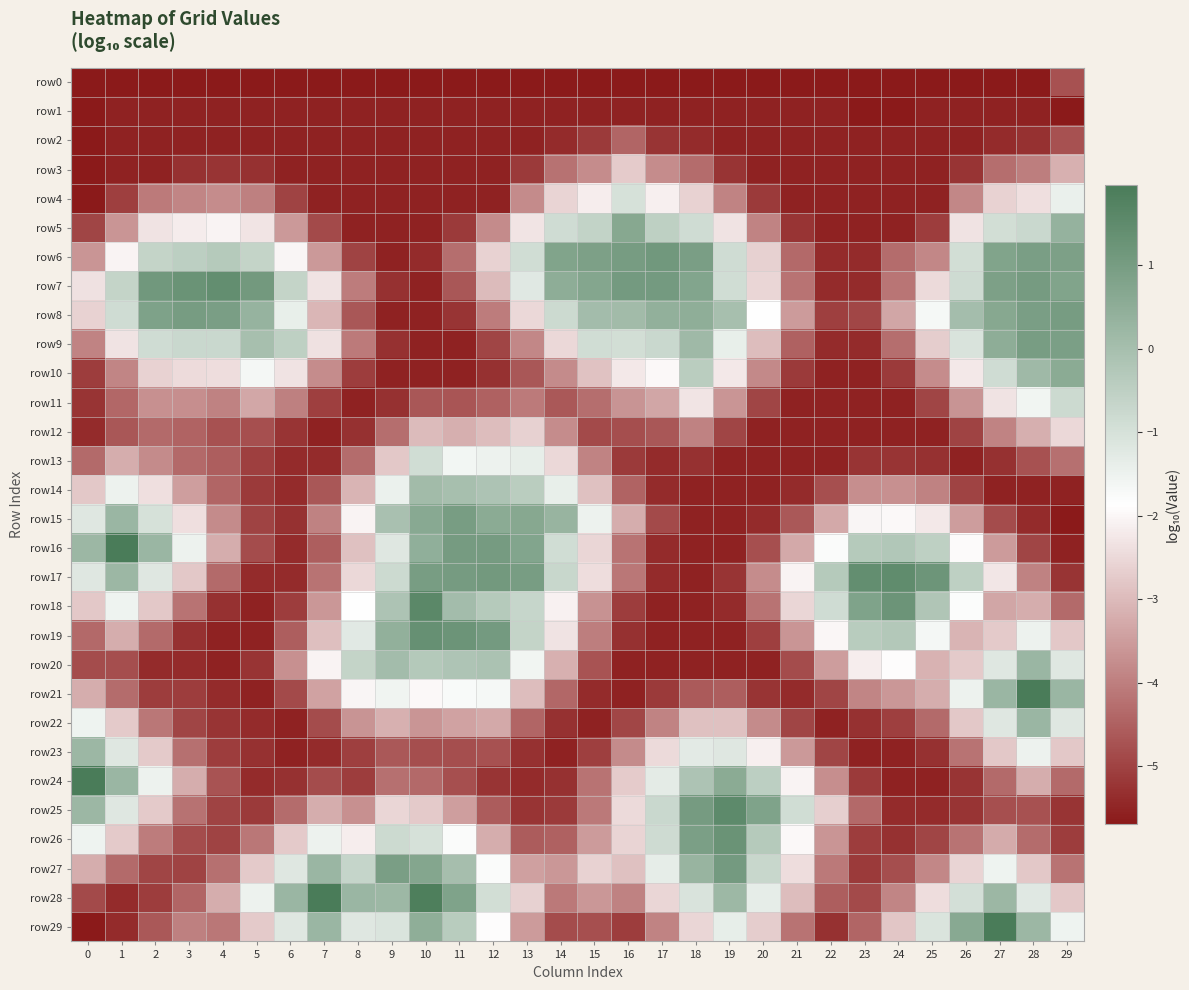

Reading left to right, what are all the values shown in this chart?

row0: 0=-5.7	1=-5.7	2=-5.7	3=-5.7	4=-5.7	5=-5.7	6=-5.7	7=-5.7	8=-5.7	9=-5.7	10=-5.7	11=-5.7	12=-5.7	13=-5.7	14=-5.7	15=-5.7	16=-5.7	17=-5.7	18=-5.7	19=-5.7	20=-5.7	21=-5.7	22=-5.7	23=-5.7	24=-5.7	25=-5.7	26=-5.7	27=-5.7	28=-5.7	29=-4.8
row1: 0=-5.7	1=-5.5	2=-5.5	3=-5.5	4=-5.5	5=-5.5	6=-5.5	7=-5.5	8=-5.5	9=-5.5	10=-5.5	11=-5.5	12=-5.5	13=-5.5	14=-5.5	15=-5.5	16=-5.5	17=-5.5	18=-5.5	19=-5.5	20=-5.5	21=-5.5	22=-5.5	23=-5.7	24=-5.7	25=-5.5	26=-5.5	27=-5.5	28=-5.5	29=-5.7
row2: 0=-5.7	1=-5.5	2=-5.5	3=-5.5	4=-5.5	5=-5.5	6=-5.5	7=-5.5	8=-5.5	9=-5.5	10=-5.5	11=-5.5	12=-5.5	13=-5.5	14=-5.4	15=-5.2	16=-4.4	17=-5.2	18=-5.4	19=-5.5	20=-5.5	21=-5.5	22=-5.5	23=-5.5	24=-5.5	25=-5.5	26=-5.5	27=-5.4	28=-5.3	29=-4.8
row3: 0=-5.7	1=-5.5	2=-5.5	3=-5.3	4=-5.2	5=-5.3	6=-5.5	7=-5.5	8=-5.5	9=-5.5	10=-5.5	11=-5.5	12=-5.5	13=-5.2	14=-4.2	15=-3.8	16=-2.7	17=-3.8	18=-4.3	19=-5.2	20=-5.5	21=-5.5	22=-5.5	23=-5.5	24=-5.5	25=-5.5	26=-5.2	27=-4.3	28=-4.0	29=-3.2
row4: 0=-5.7	1=-5.0	2=-4.1	3=-3.9	4=-3.8	5=-4.0	6=-5.0	7=-5.5	8=-5.5	9=-5.5	10=-5.5	11=-5.5	12=-5.5	13=-3.8	14=-2.6	15=-2.2	16=-1.0	17=-2.1	18=-2.6	19=-3.9	20=-5.2	21=-5.5	22=-5.5	23=-5.5	24=-5.5	25=-5.5	26=-3.9	27=-2.6	28=-2.4	29=-1.4
row5: 0=-5.0	1=-3.6	2=-2.3	3=-2.2	4=-2.1	5=-2.3	6=-3.5	7=-4.9	8=-5.5	9=-5.5	10=-5.5	11=-5.2	12=-3.8	13=-2.3	14=-0.9	15=-0.6	16=0.7	17=-0.5	18=-0.9	19=-2.3	20=-3.9	21=-5.2	22=-5.5	23=-5.5	24=-5.5	25=-5.1	26=-2.3	27=-0.9	28=-0.7	29=0.3
row6: 0=-3.6	1=-2.1	2=-0.6	3=-0.5	4=-0.3	5=-0.6	6=-2.0	7=-3.6	8=-5.0	9=-5.5	10=-5.4	11=-4.3	12=-2.6	13=-0.9	14=0.8	15=0.9	16=1.0	17=1.1	18=0.9	19=-0.9	20=-2.6	21=-4.4	22=-5.4	23=-5.4	24=-4.3	25=-3.9	26=-0.9	27=0.8	28=0.9	29=0.9
row7: 0=-2.4	1=-0.6	2=1.1	3=1.2	4=1.4	5=1.1	6=-0.6	7=-2.3	8=-4.0	9=-5.3	10=-5.5	11=-4.7	12=-3.0	13=-1.2	14=0.5	15=0.7	16=1.1	17=1.1	18=0.8	19=-0.9	20=-2.6	21=-4.2	22=-5.4	23=-5.4	24=-4.1	25=-2.5	26=-0.8	27=0.9	28=1.0	29=0.8
row8: 0=-2.6	1=-0.9	2=0.9	3=1.0	4=0.9	5=0.3	6=-1.4	7=-3.1	8=-4.7	9=-5.5	10=-5.5	11=-5.2	12=-4.0	13=-2.5	14=-0.8	15=0.1	16=0.1	17=0.4	18=0.5	19=-0.0	20=-1.9	21=-3.5	22=-5.0	23=-4.9	24=-3.4	25=-1.7	26=0.0	27=0.7	28=0.9	29=1.0
row9: 0=-3.9	1=-2.3	2=-0.9	3=-0.7	4=-0.7	5=-0.0	6=-0.5	7=-2.4	8=-4.1	9=-5.3	10=-5.5	11=-5.5	12=-5.0	13=-3.9	14=-2.5	15=-0.9	16=-0.9	17=-0.8	18=0.1	19=-1.4	20=-3.0	21=-4.5	22=-5.4	23=-5.4	24=-4.3	25=-2.7	26=-1.1	27=0.5	28=1.0	29=0.9
row10: 0=-5.1	1=-3.9	2=-2.6	3=-2.5	4=-2.4	5=-1.6	6=-2.3	7=-3.8	8=-5.1	9=-5.5	10=-5.5	11=-5.5	12=-5.3	13=-4.7	14=-3.8	15=-2.9	16=-2.3	17=-2.0	18=-0.4	19=-2.2	20=-3.8	21=-5.2	22=-5.5	23=-5.5	24=-5.2	25=-3.8	26=-2.3	27=-0.9	28=0.2	29=0.6
row11: 0=-5.2	1=-4.4	2=-3.7	3=-3.7	4=-3.9	5=-3.3	6=-4.0	7=-5.0	8=-5.5	9=-5.3	10=-4.7	11=-4.7	12=-4.5	13=-4.1	14=-4.6	15=-4.3	16=-3.6	17=-3.3	18=-2.3	19=-3.6	20=-5.0	21=-5.5	22=-5.5	23=-5.5	24=-5.5	25=-5.0	26=-3.6	27=-2.3	28=-1.6	29=-0.8
row12: 0=-5.4	1=-4.7	2=-4.3	3=-4.5	4=-4.8	5=-4.8	6=-5.2	7=-5.5	8=-5.3	9=-4.3	10=-3.0	11=-3.2	12=-3.0	13=-2.6	14=-3.8	15=-4.9	16=-4.8	17=-4.7	18=-4.0	19=-5.0	20=-5.5	21=-5.5	22=-5.5	23=-5.5	24=-5.5	25=-5.5	26=-5.0	27=-3.9	28=-3.2	29=-2.5
row13: 0=-4.3	1=-3.2	2=-3.8	3=-4.4	4=-4.6	5=-5.0	6=-5.4	7=-5.4	8=-4.3	9=-2.8	10=-0.9	11=-1.6	12=-1.5	13=-1.4	14=-2.5	15=-3.9	16=-5.2	17=-5.4	18=-5.3	19=-5.5	20=-5.5	21=-5.5	22=-5.5	23=-5.2	24=-5.2	25=-5.3	26=-5.5	27=-5.3	28=-4.8	29=-4.2
row14: 0=-2.8	1=-1.5	2=-2.4	3=-3.5	4=-4.4	5=-5.2	6=-5.4	7=-4.7	8=-3.1	9=-1.5	10=0.1	11=-0.0	12=-0.1	13=-0.4	14=-1.4	15=-2.9	16=-4.5	17=-5.4	18=-5.5	19=-5.5	20=-5.5	21=-5.4	22=-4.8	23=-3.8	24=-3.7	25=-4.0	26=-5.0	27=-5.5	28=-5.5	29=-5.5
row15: 0=-1.2	1=0.2	2=-1.0	3=-2.4	4=-3.8	5=-5.0	6=-5.3	7=-4.0	8=-2.1	9=-0.0	10=0.6	11=1.0	12=0.6	13=0.7	14=0.3	15=-1.5	16=-3.2	17=-4.9	18=-5.5	19=-5.5	20=-5.4	21=-4.6	22=-3.3	23=-2.0	24=-2.0	25=-2.2	26=-3.5	27=-4.9	28=-5.4	29=-5.7
row16: 0=0.2	1=2.0	2=0.2	3=-1.5	4=-3.2	5=-4.9	6=-5.4	7=-4.5	8=-2.9	9=-1.2	10=0.5	11=1.0	12=1.0	13=0.7	14=-0.9	15=-2.5	16=-4.2	17=-5.4	18=-5.5	19=-5.5	20=-4.8	21=-3.3	22=-1.8	23=-0.3	24=-0.2	25=-0.5	26=-2.0	27=-3.5	28=-5.0	29=-5.5
row17: 0=-1.2	1=0.2	2=-1.2	3=-2.8	4=-4.3	5=-5.4	6=-5.4	7=-4.2	8=-2.5	9=-0.8	10=1.0	11=1.0	12=1.1	13=1.0	14=-0.7	15=-2.4	16=-4.1	17=-5.4	18=-5.5	19=-5.2	20=-3.8	21=-2.1	22=-0.3	23=1.4	24=1.5	25=1.2	26=-0.5	27=-2.3	28=-3.9	29=-5.2
row18: 0=-2.8	1=-1.5	2=-2.8	3=-4.2	4=-5.3	5=-5.5	6=-5.1	7=-3.6	8=-1.9	9=-0.2	10=1.6	11=0.1	12=-0.3	13=-0.7	14=-2.1	15=-3.7	16=-5.1	17=-5.5	18=-5.5	19=-5.4	20=-4.2	21=-2.5	22=-0.9	23=0.8	24=1.2	25=-0.2	26=-1.8	27=-3.4	28=-3.2	29=-4.3
row19: 0=-4.4	1=-3.2	2=-4.3	3=-5.3	4=-5.5	5=-5.5	6=-4.6	7=-2.9	8=-1.3	9=0.4	10=1.3	11=1.2	12=1.1	13=-0.6	14=-2.3	15=-4.0	16=-5.3	17=-5.5	18=-5.5	19=-5.5	20=-5.0	21=-3.6	22=-2.0	23=-0.4	24=-0.3	25=-1.6	26=-3.1	27=-2.8	28=-1.5	29=-2.8
row20: 0=-4.9	1=-4.8	2=-5.4	3=-5.4	4=-5.5	5=-5.2	6=-3.7	7=-2.1	8=-0.6	9=0.1	10=-0.3	11=-0.2	12=-0.1	13=-1.6	14=-3.2	15=-4.7	16=-5.5	17=-5.5	18=-5.5	19=-5.5	20=-5.5	21=-4.9	22=-3.5	23=-2.1	24=-1.9	25=-3.1	26=-2.8	27=-1.2	28=0.2	29=-1.2
row21: 0=-3.2	1=-4.3	2=-5.1	3=-5.1	4=-5.4	5=-5.5	6=-4.9	7=-3.4	8=-2.0	9=-1.5	10=-2.0	11=-1.7	12=-1.7	13=-3.0	14=-4.4	15=-5.4	16=-5.5	17=-5.2	18=-4.6	19=-4.6	20=-5.2	21=-5.4	22=-5.0	23=-3.9	24=-3.6	25=-3.2	26=-1.5	27=0.2	28=2.0	29=0.2
row22: 0=-1.5	1=-2.8	2=-4.1	3=-5.0	4=-5.2	5=-5.4	6=-5.5	7=-4.9	8=-3.6	9=-3.2	10=-3.6	11=-3.4	12=-3.3	13=-4.4	14=-5.3	15=-5.5	16=-4.9	17=-3.9	18=-2.9	19=-2.9	20=-3.8	21=-5.0	22=-5.5	23=-5.3	24=-5.0	25=-4.3	26=-2.8	27=-1.2	28=0.2	29=-1.2
row23: 0=0.2	1=-1.2	2=-2.8	3=-4.3	4=-5.1	5=-5.3	6=-5.5	7=-5.4	8=-5.0	9=-4.6	10=-4.8	11=-4.8	12=-4.8	13=-5.3	14=-5.5	15=-5.0	16=-3.8	17=-2.5	18=-1.3	19=-1.2	20=-2.1	21=-3.6	22=-5.0	23=-5.5	24=-5.5	25=-5.3	26=-4.2	27=-2.8	28=-1.5	29=-2.8
row24: 0=2.0	1=0.2	2=-1.5	3=-3.2	4=-4.7	5=-5.4	6=-5.3	7=-4.9	8=-5.1	9=-4.2	10=-4.4	11=-4.8	12=-5.2	13=-5.4	14=-5.3	15=-4.2	16=-2.7	17=-1.3	18=-0.1	19=0.6	20=-0.5	21=-2.1	22=-3.7	23=-5.2	24=-5.5	25=-5.5	26=-5.2	27=-4.3	28=-3.2	29=-4.3
row25: 0=0.2	1=-1.2	2=-2.8	3=-4.2	4=-5.0	5=-5.2	6=-4.3	7=-3.2	8=-3.7	9=-2.6	10=-2.8	11=-3.5	12=-4.6	13=-5.2	14=-5.2	15=-4.1	16=-2.5	17=-0.8	18=1.0	19=1.5	20=0.8	21=-0.9	22=-2.7	23=-4.4	24=-5.4	25=-5.4	26=-5.2	27=-4.8	28=-4.8	29=-5.2
row26: 0=-1.5	1=-2.8	2=-4.0	3=-4.9	4=-5.0	5=-4.1	6=-2.8	7=-1.5	8=-2.1	9=-0.8	10=-1.0	11=-1.8	12=-3.2	13=-4.6	14=-4.5	15=-3.5	16=-2.6	17=-0.8	18=0.9	19=1.3	20=-0.3	21=-2.0	22=-3.6	23=-5.1	24=-5.3	25=-5.0	26=-4.2	27=-3.3	28=-4.3	29=-5.1
row27: 0=-3.2	1=-4.3	2=-5.0	3=-5.0	4=-4.3	5=-2.8	6=-1.2	7=0.2	8=-0.7	9=0.9	10=0.7	11=-0.0	12=-1.8	13=-3.4	14=-3.6	15=-2.6	16=-2.9	17=-1.3	18=0.3	19=1.0	20=-0.7	21=-2.4	22=-4.1	23=-5.2	24=-4.8	25=-3.9	26=-2.6	27=-1.5	28=-2.8	29=-4.2
row28: 0=-4.9	1=-5.4	2=-5.1	3=-4.4	4=-3.2	5=-1.5	6=0.2	7=2.0	8=0.2	9=0.2	10=1.9	11=0.8	12=-0.9	13=-2.6	14=-4.1	15=-3.6	16=-4.0	17=-2.5	18=-1.1	19=0.2	20=-1.4	21=-3.0	22=-4.5	23=-4.9	24=-3.9	25=-2.4	26=-1.0	27=0.2	28=-1.2	29=-2.8
row29: 0=-5.7	1=-5.4	2=-4.6	3=-4.0	4=-4.1	5=-2.8	6=-1.2	7=0.2	8=-1.2	9=-1.1	10=0.5	11=-0.4	12=-1.9	13=-3.5	14=-4.9	15=-4.8	16=-5.1	17=-3.9	18=-2.5	19=-1.4	20=-2.7	21=-4.2	22=-5.3	23=-4.4	24=-2.8	25=-1.1	26=0.6	27=2.0	28=0.2	29=-1.5